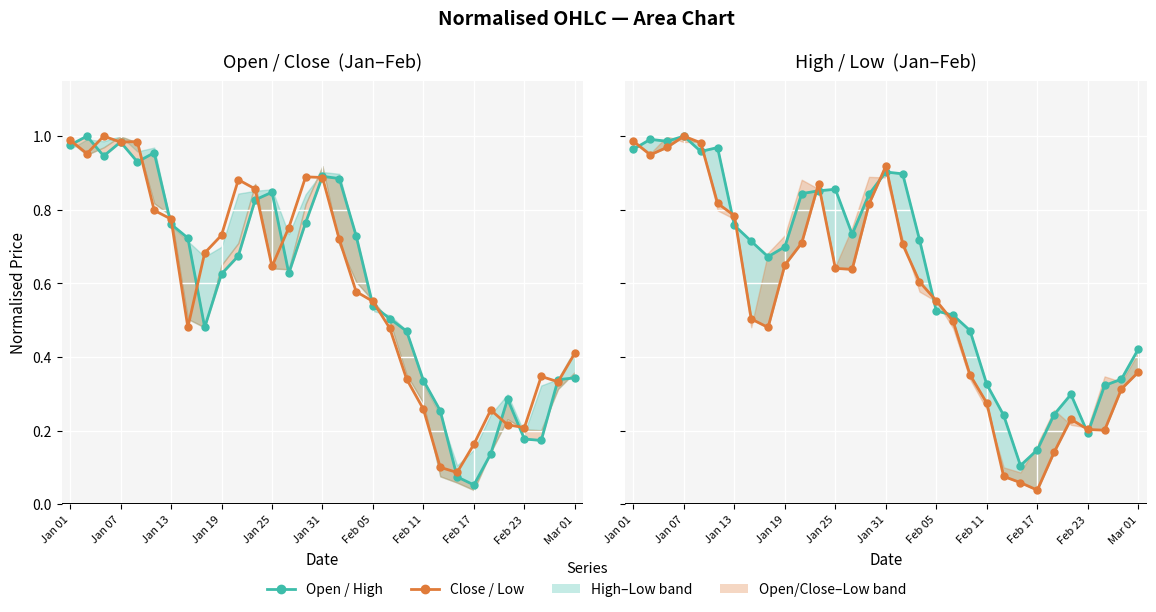

Which has a higher value, 22 or 29?

29